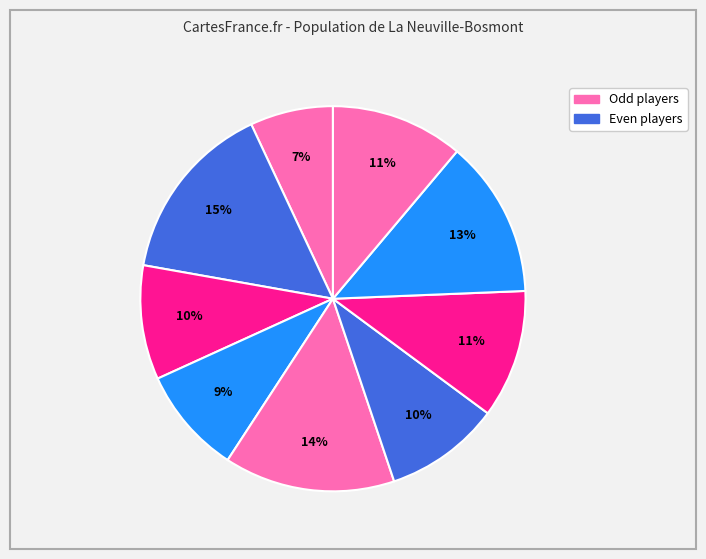

Is there any slice that represents more than half of the pie?

No